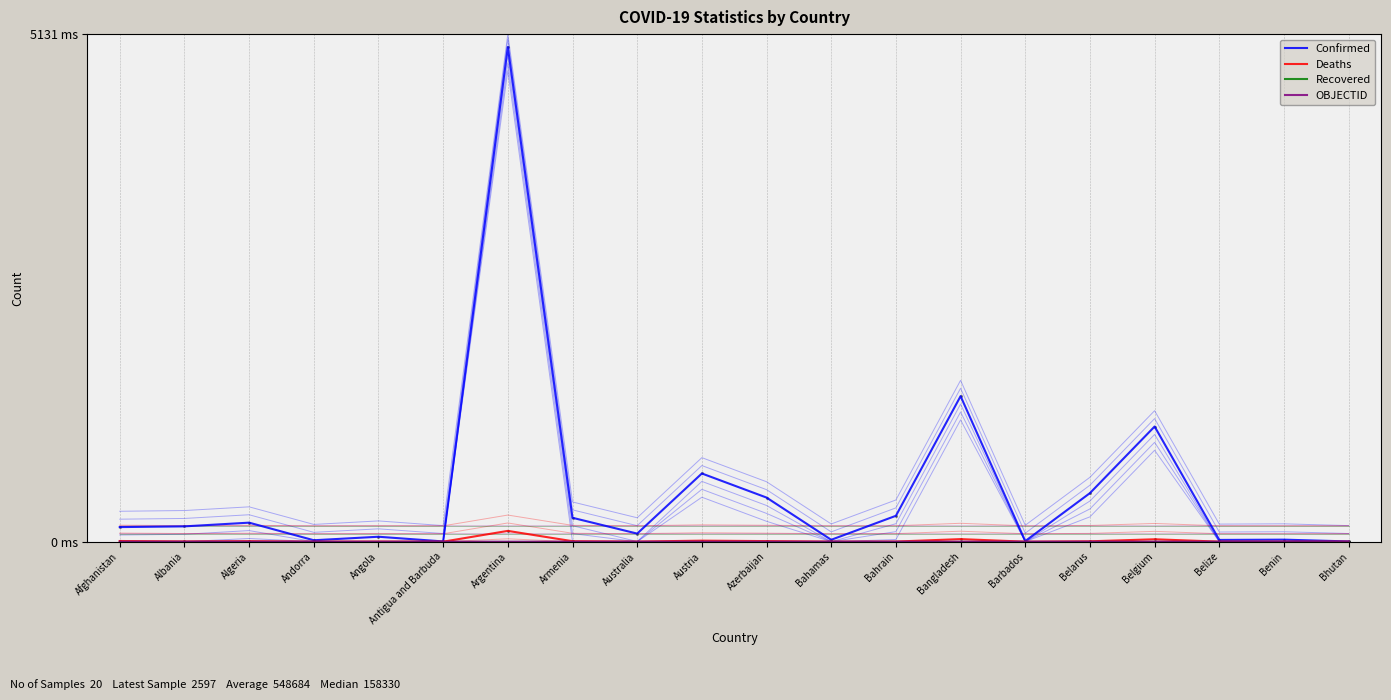

Which series has the largest total across all categories?

Confirmed